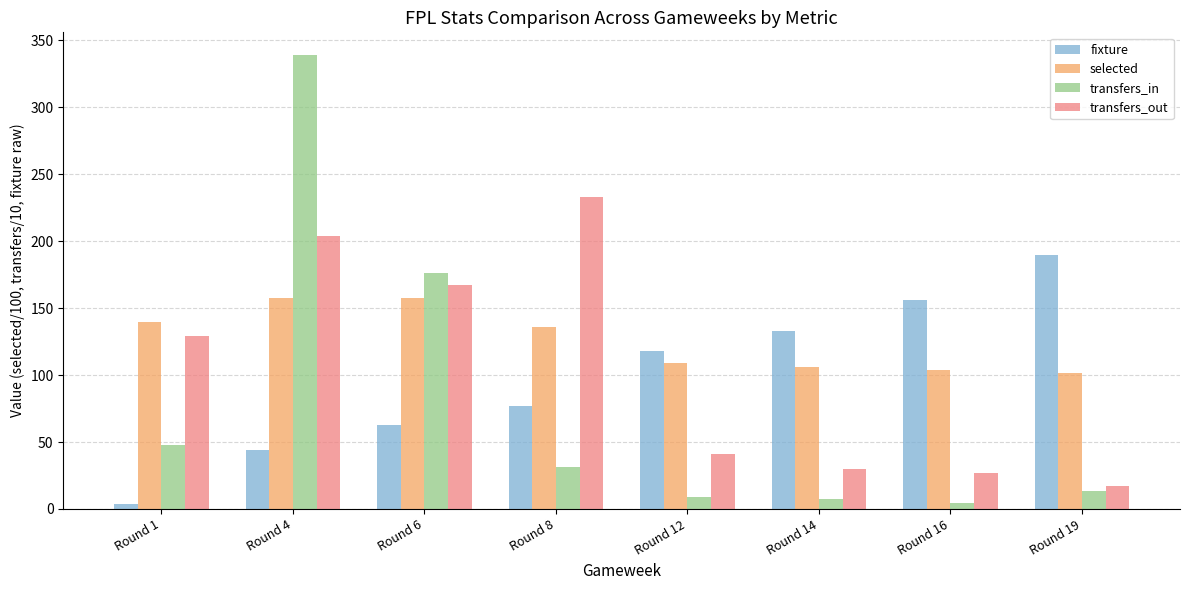

True or false: transfers_out has a value of 288.8 at Round 6.

False